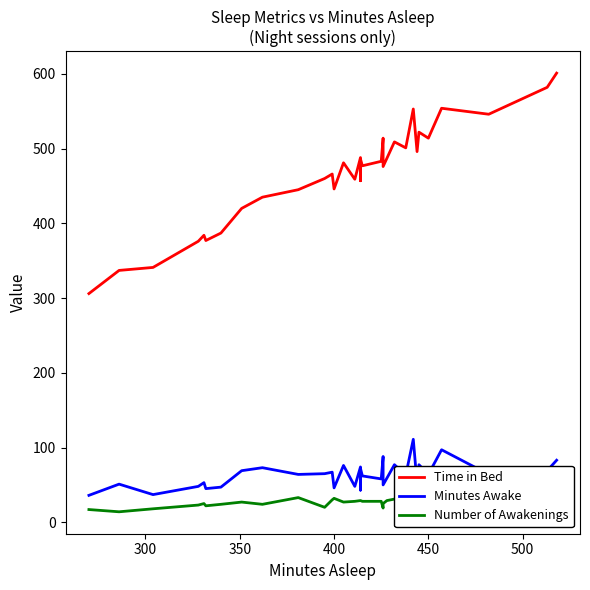

Which series has the largest total across all categories?

Time in Bed